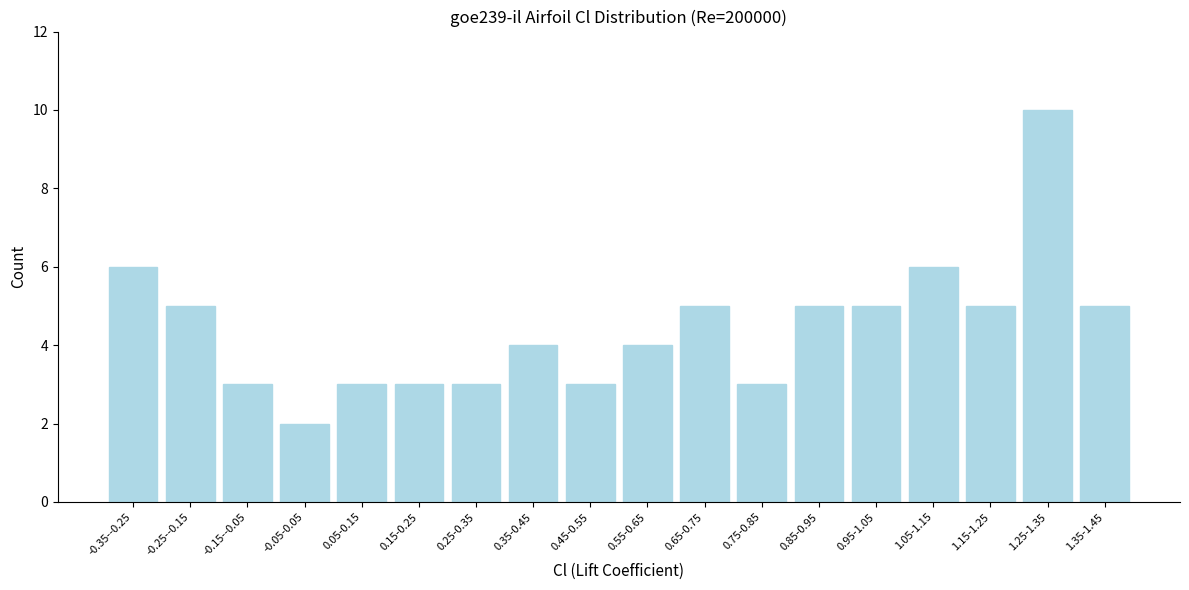

Reading right to left, transcribe all the data shown in this chart.

1.35-1.45=5	1.25-1.35=10	1.15-1.25=5	1.05-1.15=6	0.95-1.05=5	0.85-0.95=5	0.75-0.85=3	0.65-0.75=5	0.55-0.65=4	0.45-0.55=3	0.35-0.45=4	0.25-0.35=3	0.15-0.25=3	0.05-0.15=3	-0.05-0.05=2	-0.15--0.05=3	-0.25--0.15=5	-0.35--0.25=6